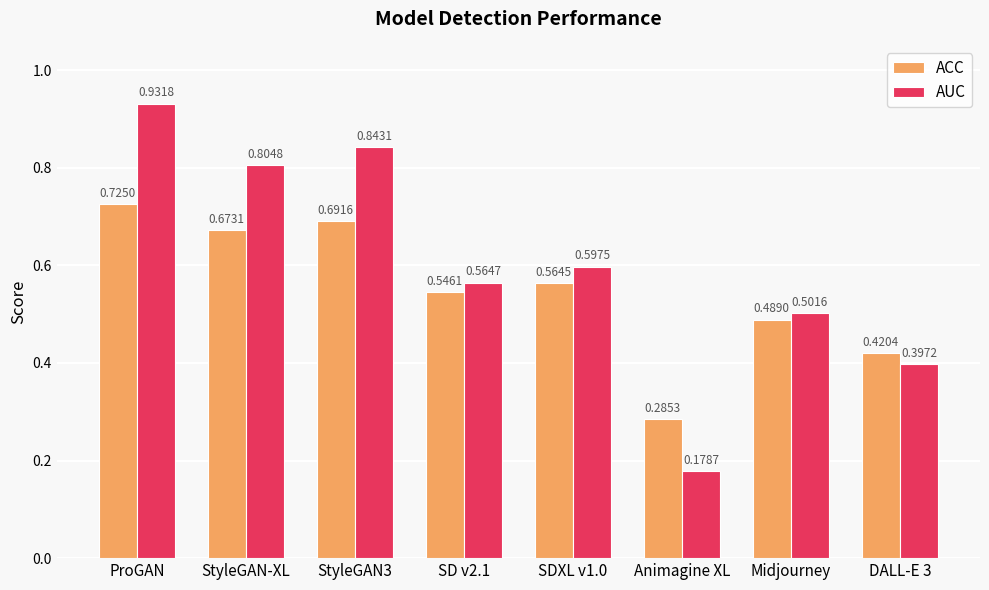

List the series in order of their peak value, lowest first.

ACC, AUC